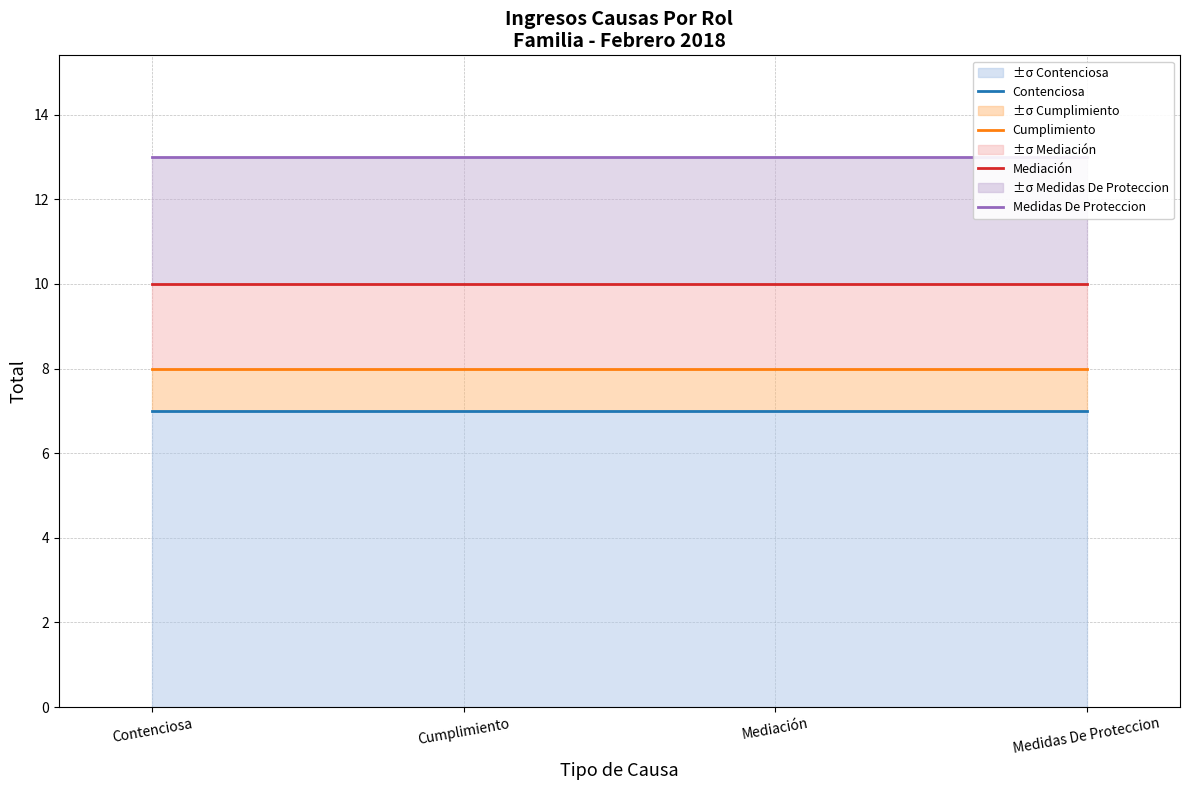

What is the sum of all Medidas De Proteccion values?

52